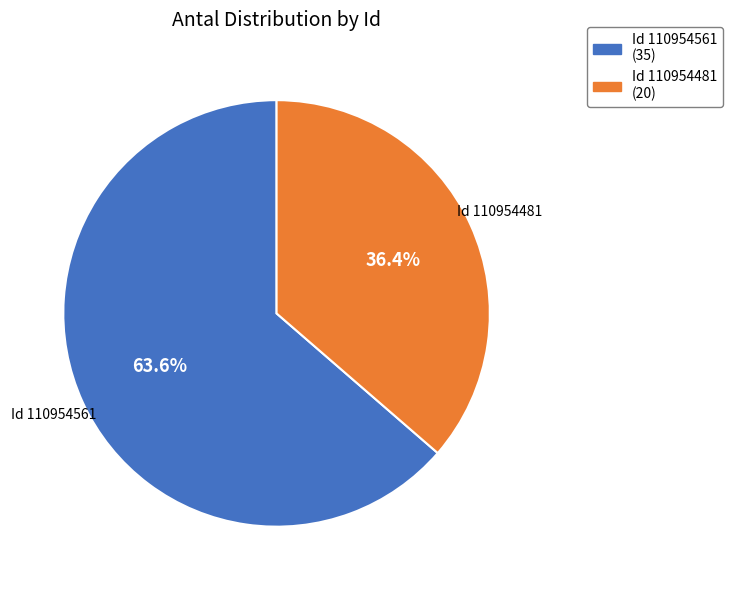

Does any single category account for the majority?

Yes